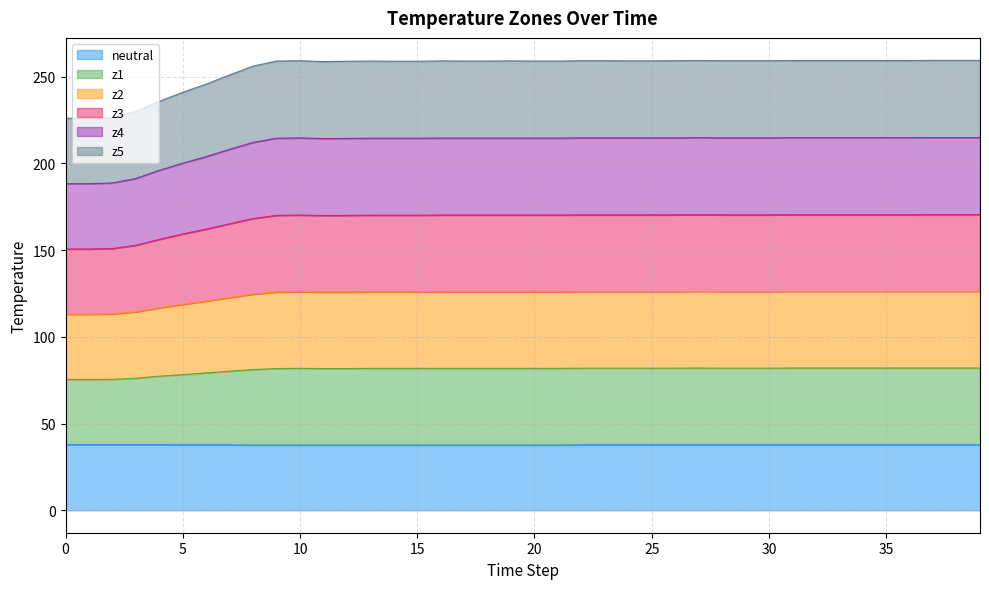

What is the total value across all series at 20?

259.0